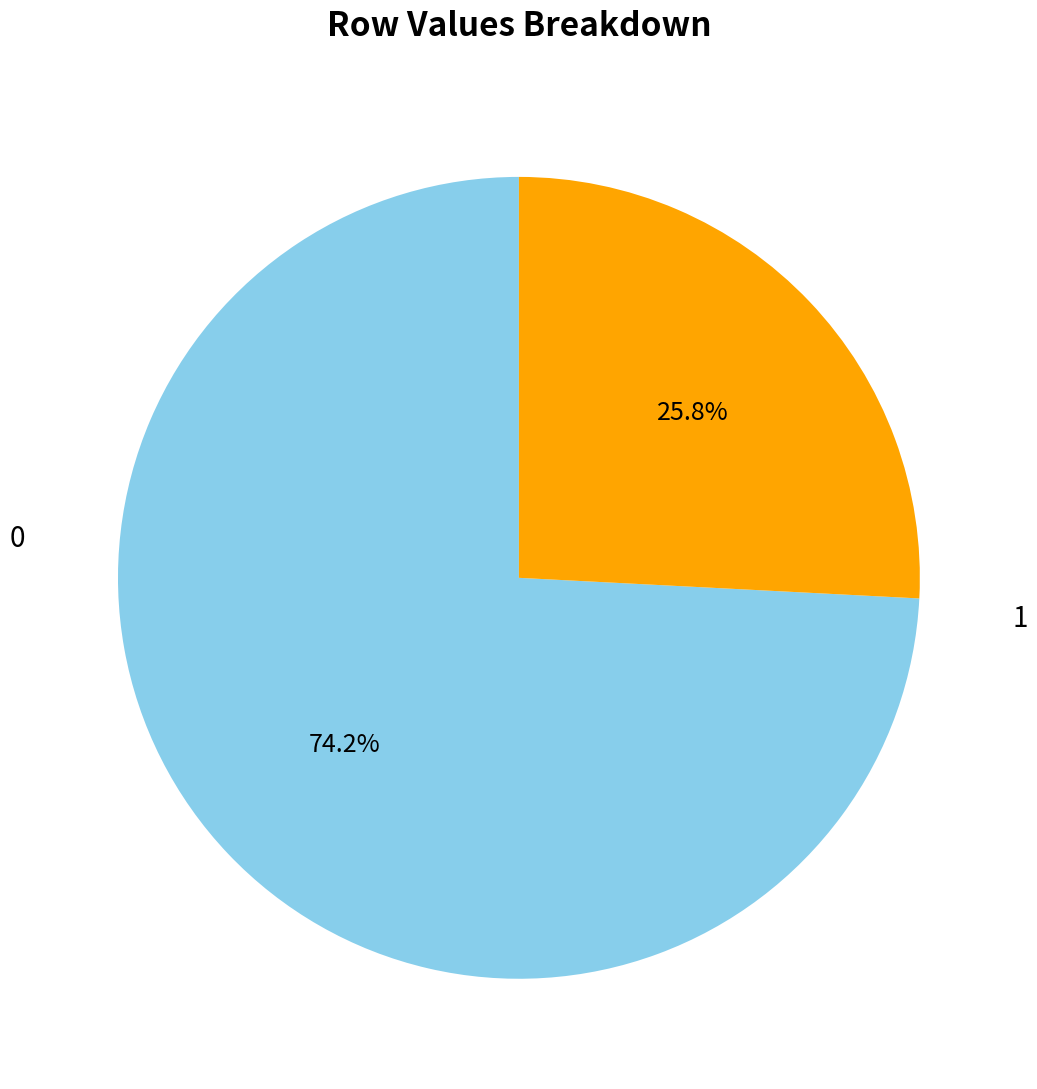

Is there a majority slice in this chart?

Yes